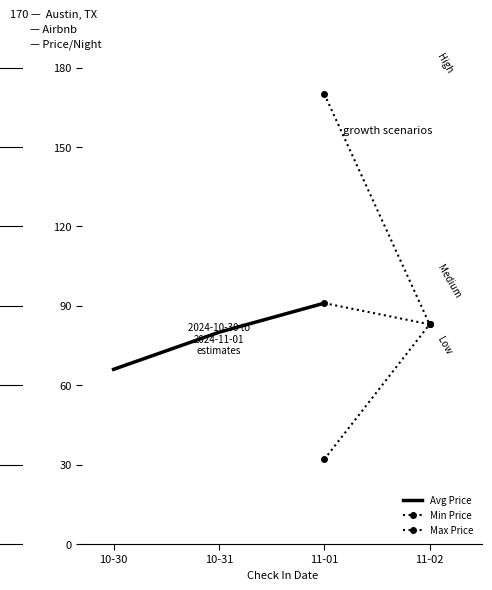

What is the highest value of the Avg Price series?

91